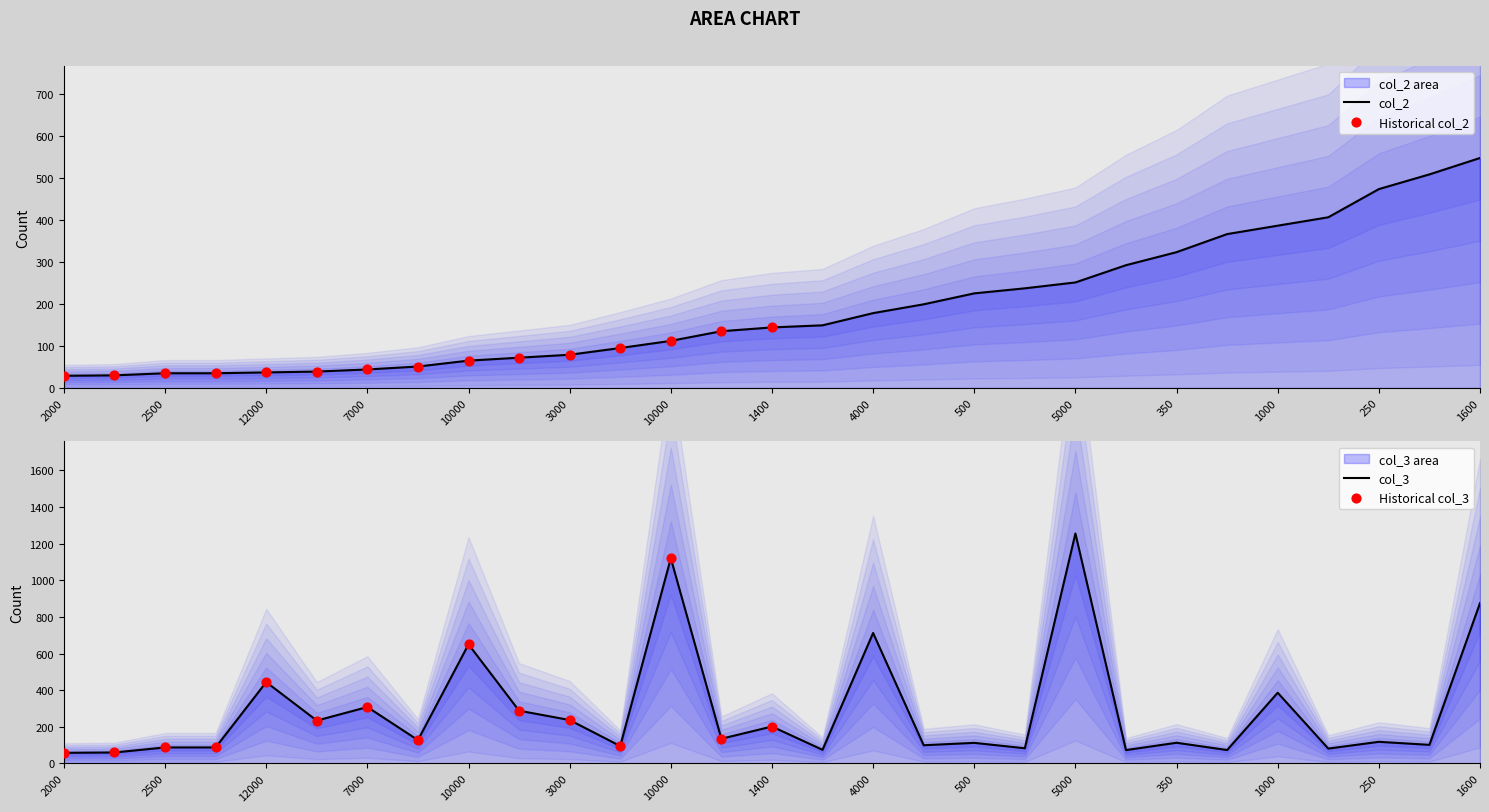

What are all the series names shown in the legend?

col_2, col_3